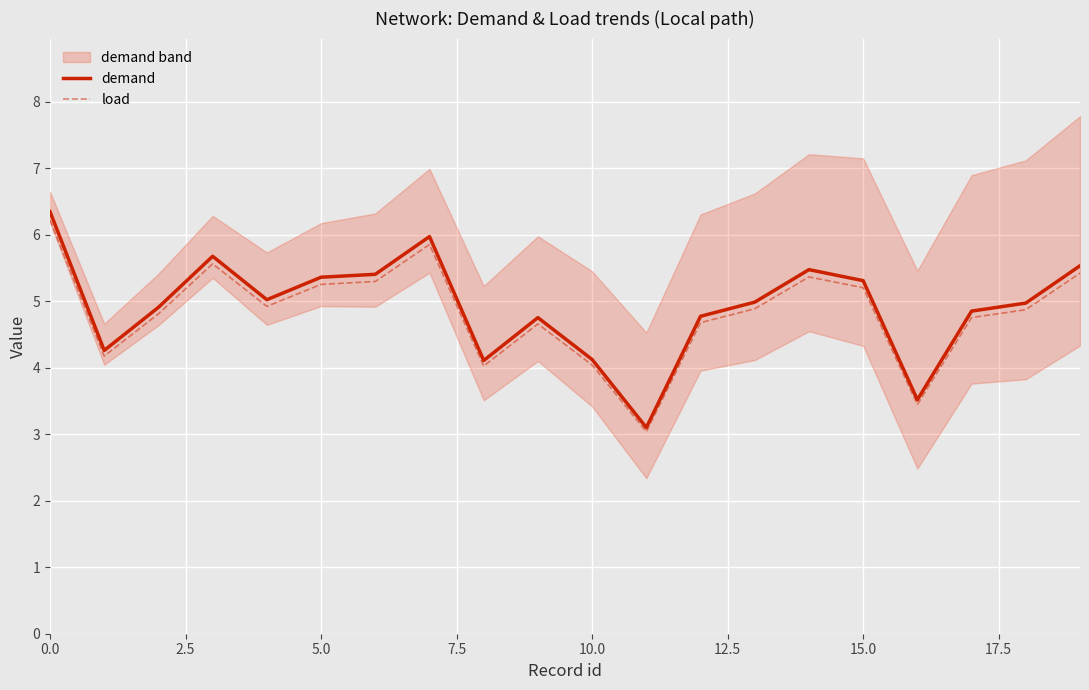

True or false: load has a value of 1.7 at 10.0.

False